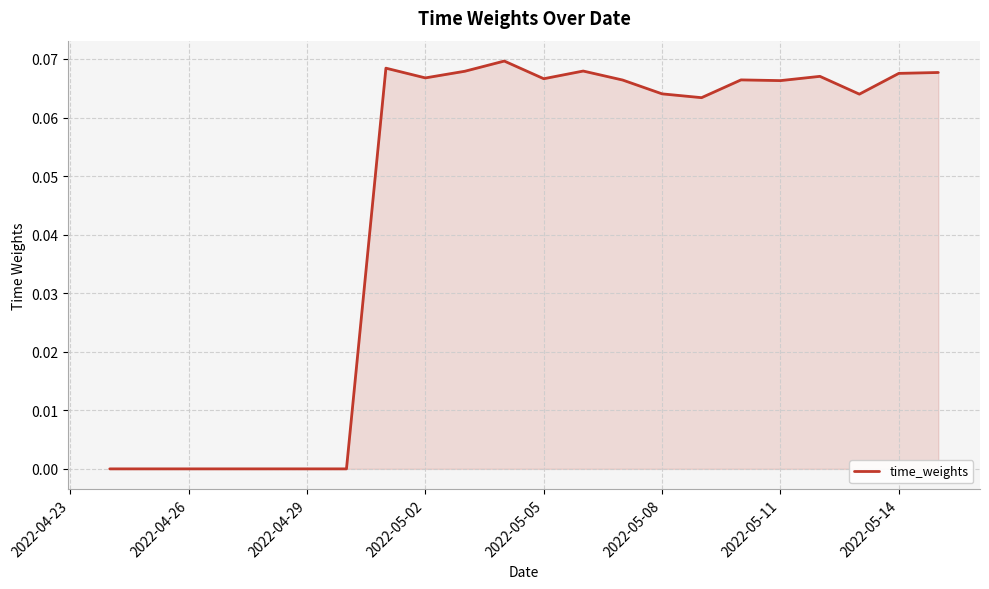

What is the difference between the maximum and second lowest values?

0.1